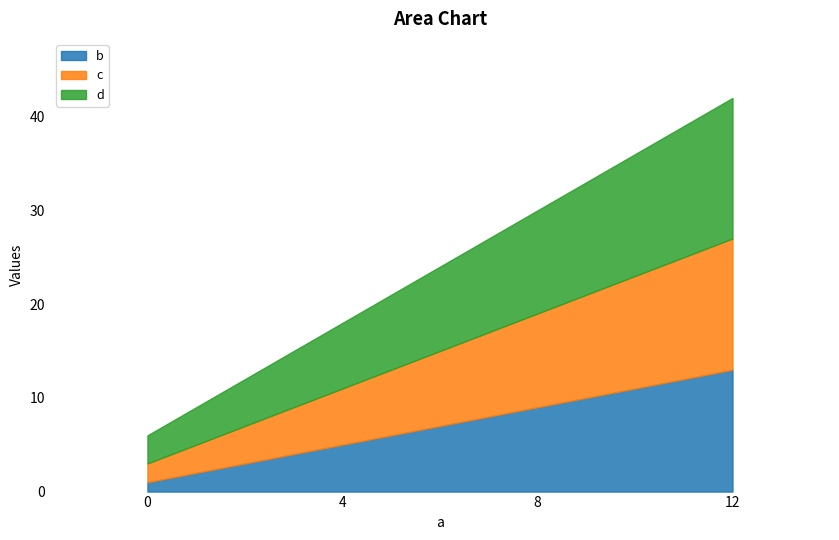

At how many categories does at least one series exceed 1?

4